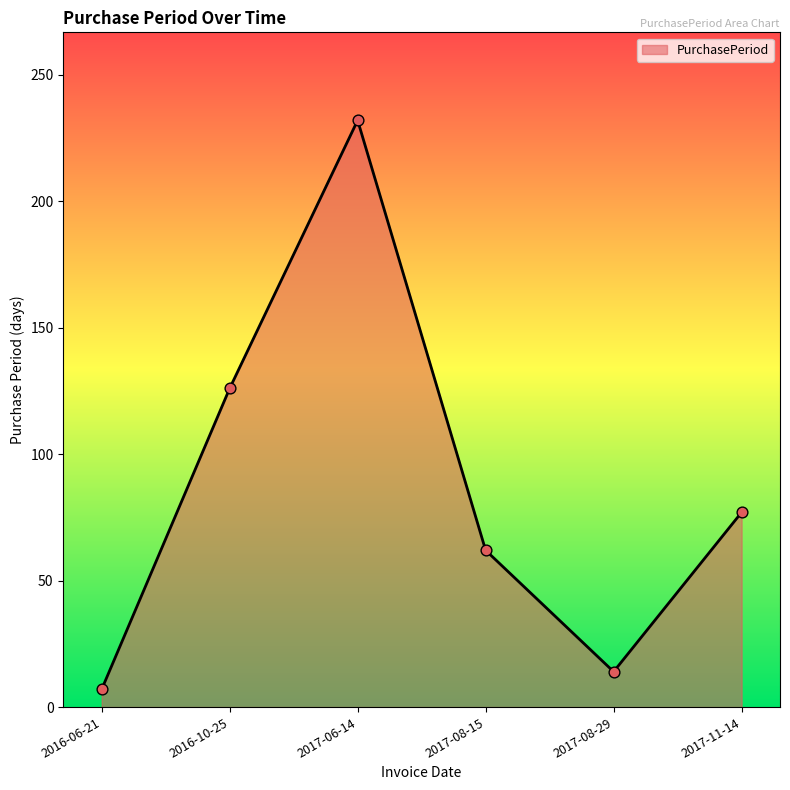

Which has a higher value, 2017-06-14 or 2017-08-29?

2017-06-14